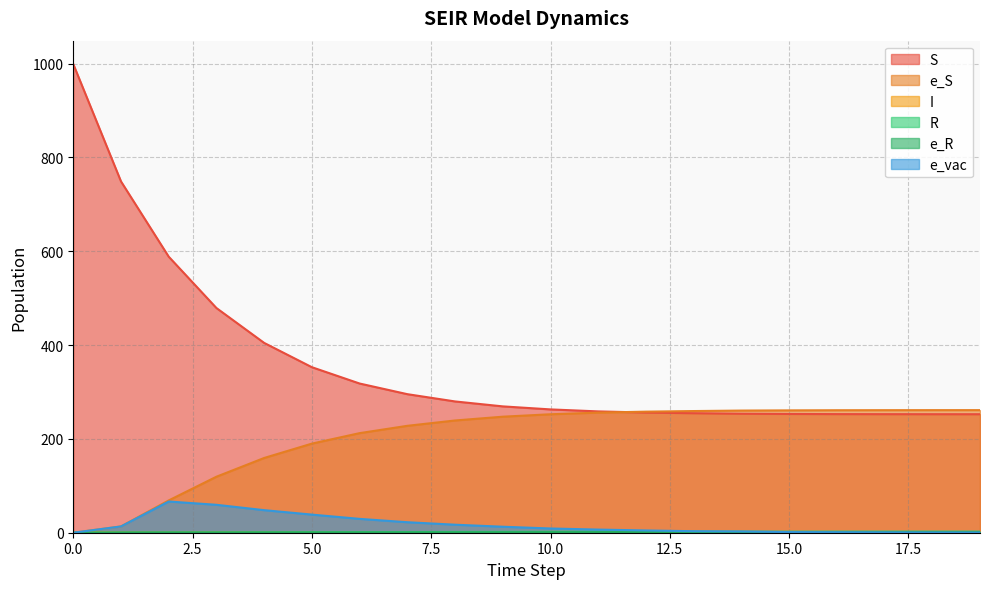

What is the greatest value displayed?

999.0